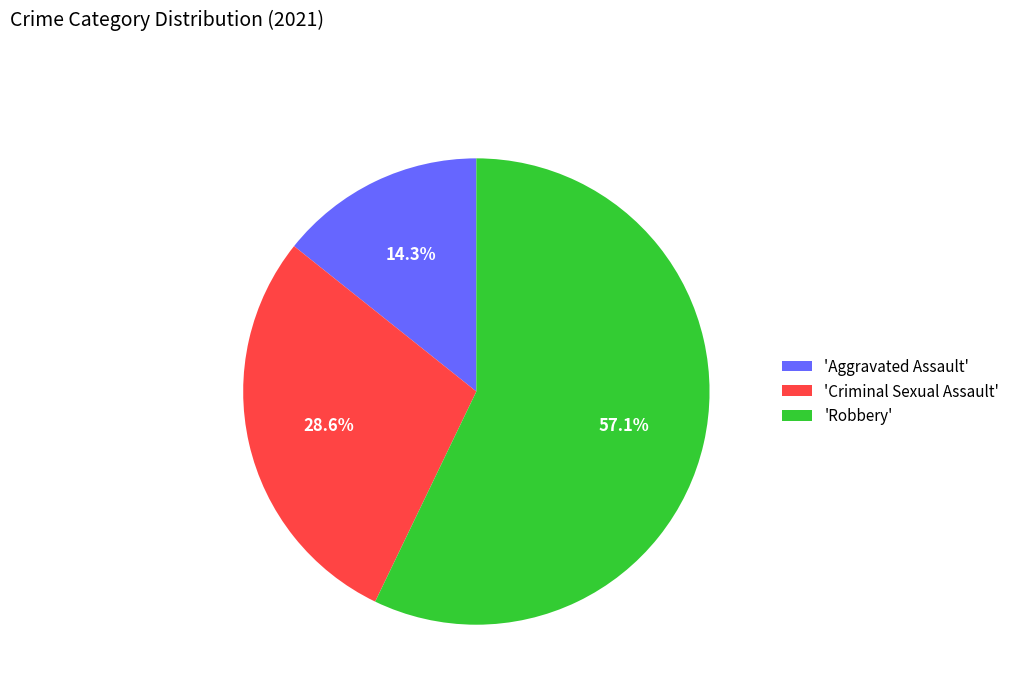

Does any single category account for the majority?

Yes